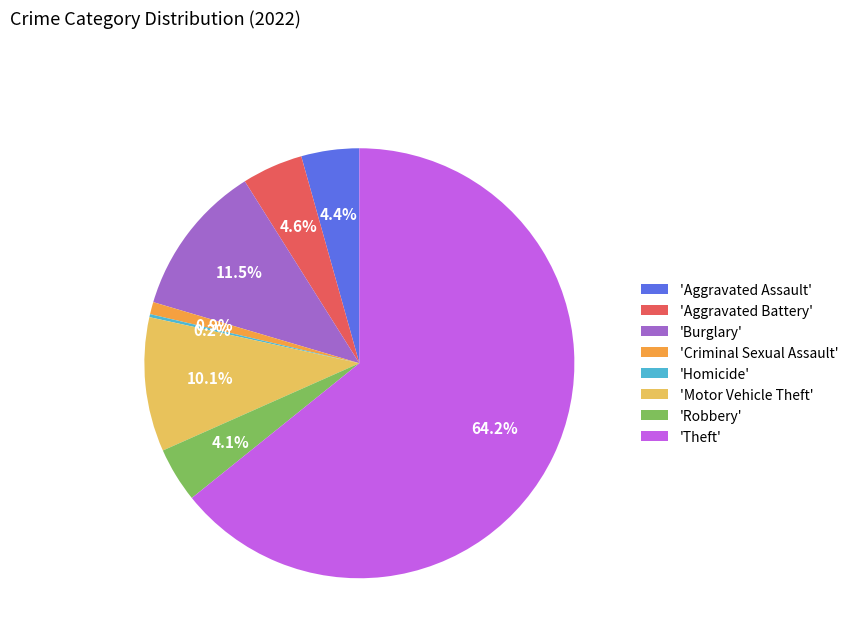

Combined, what portion of the pie is 'Burglary' and 'Theft'?

75.7%